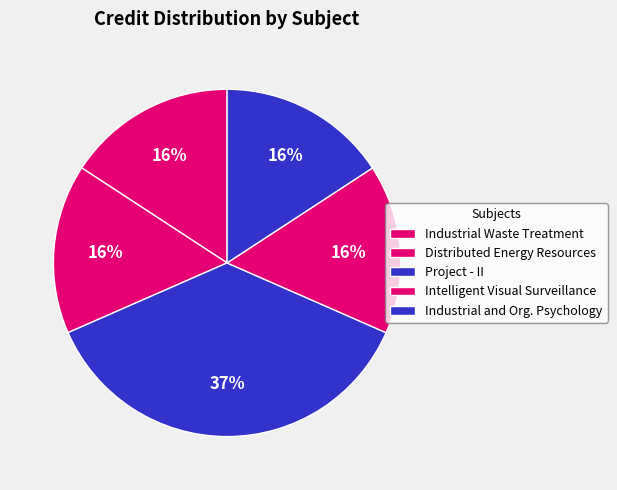

How many segments does this pie chart have?

5